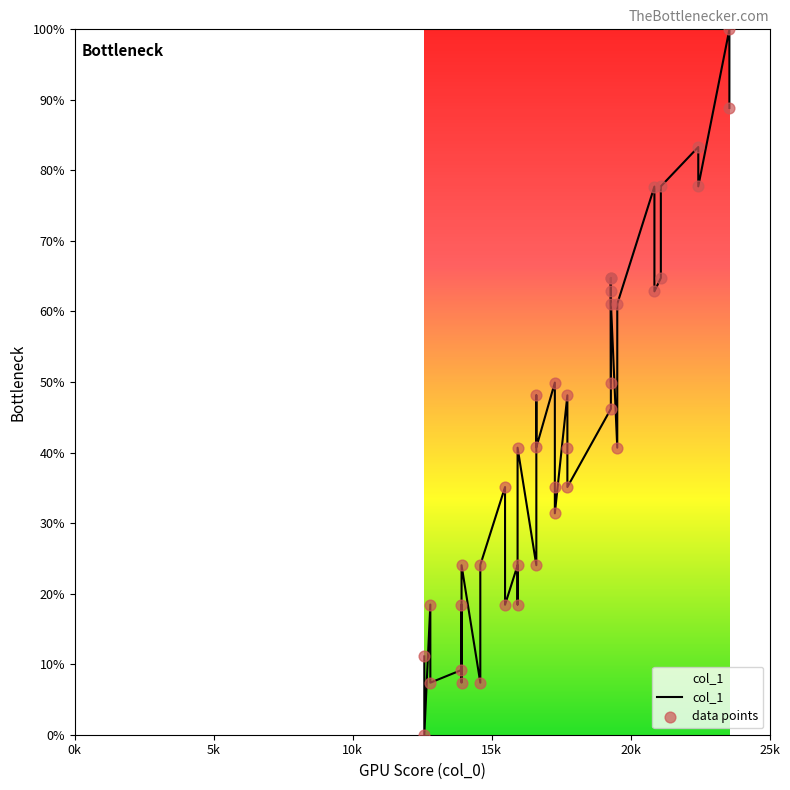

At how many categories does at least one series exceed 92?

1